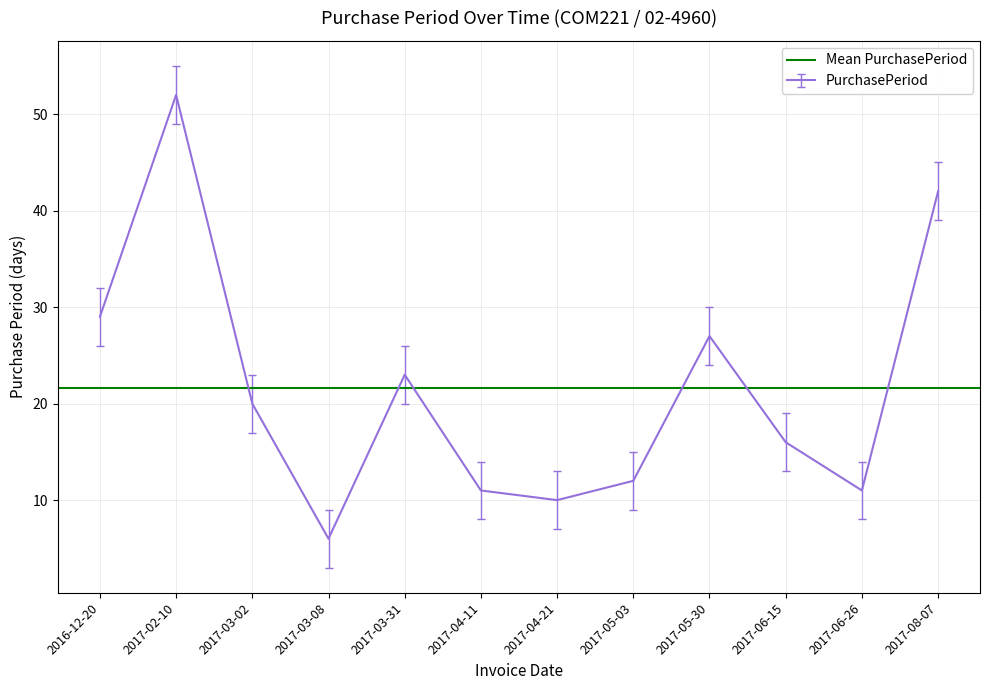

Which has a higher value, 2017-02-10 or 2017-03-08?

2017-02-10